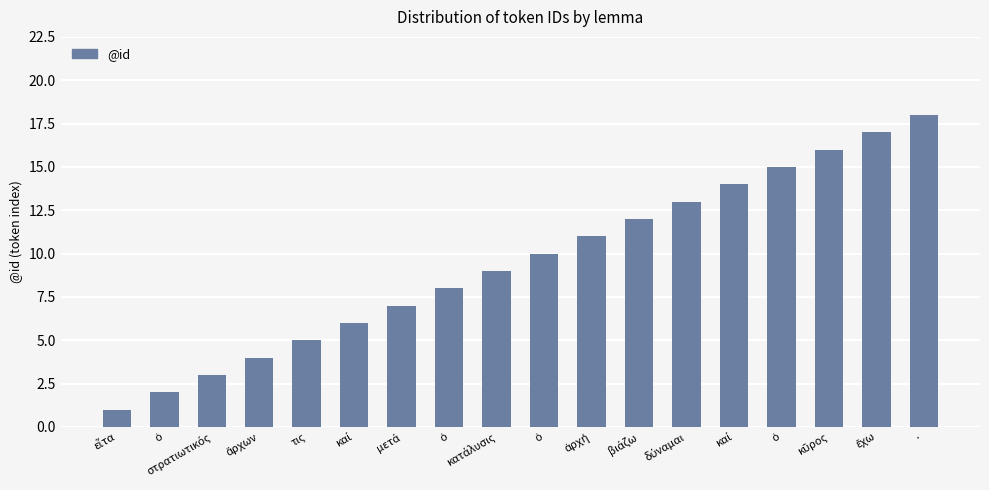

Which label corresponds to the largest value in the chart?

·